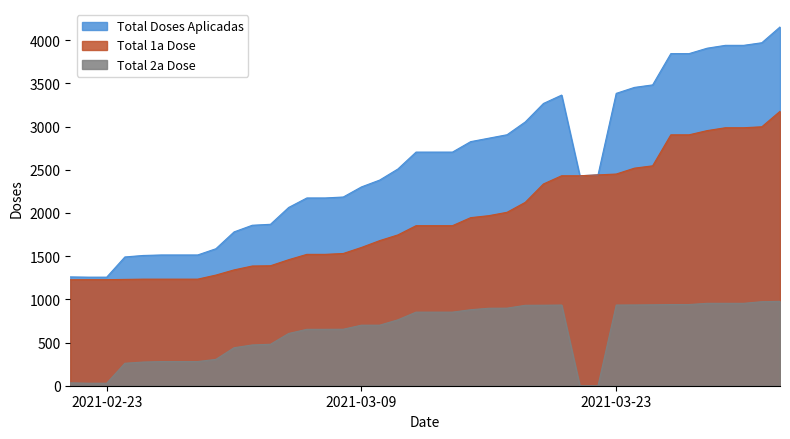

At which category does the chart reach its peak across all series?

2021-04-01